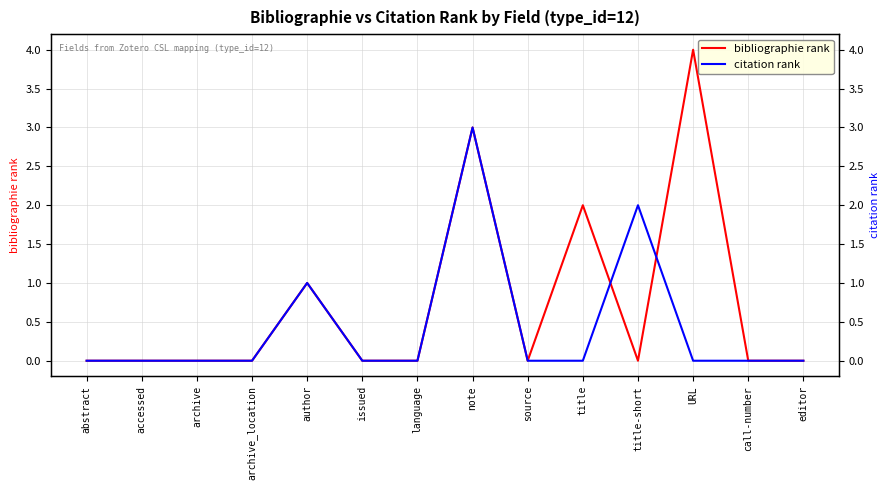

True or false: citation rank has a value of 0 at archive.

True